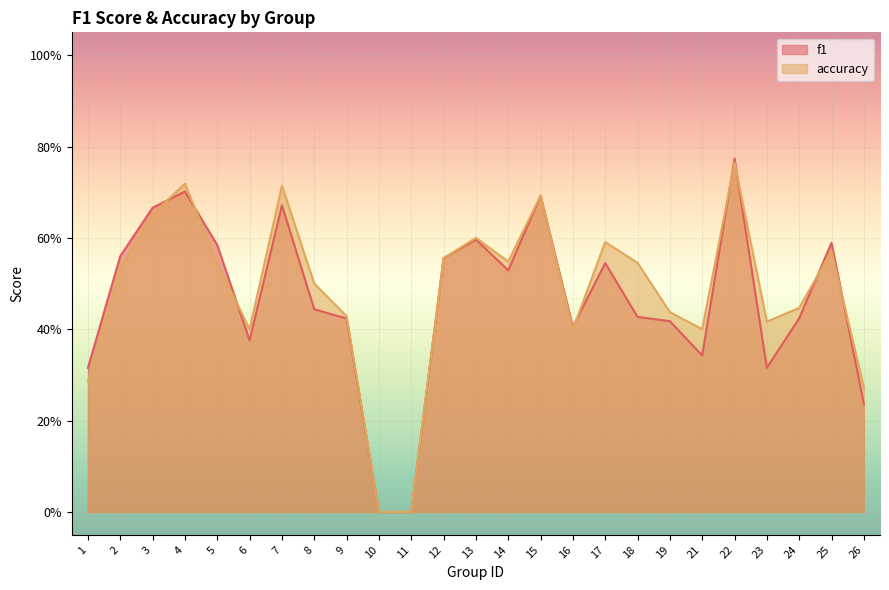

At which label does f1 reach its peak?

22